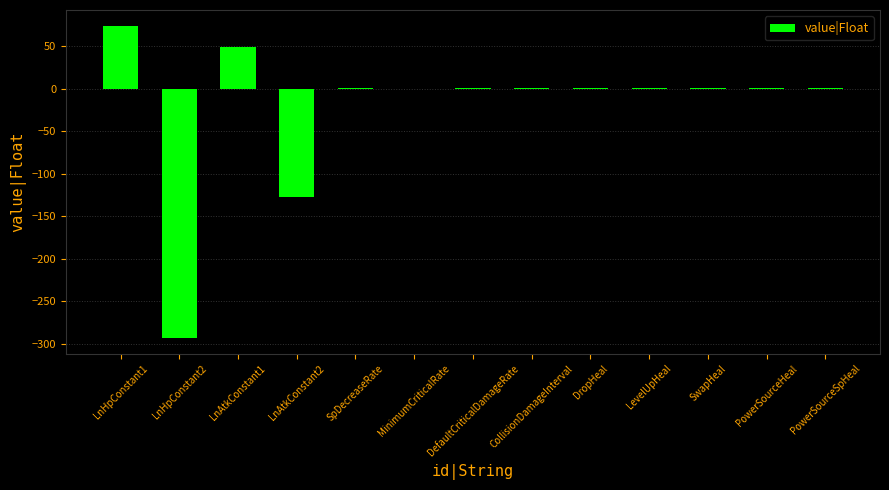

True or false: the data shows -127.2 at LnAtkConstant2.

True